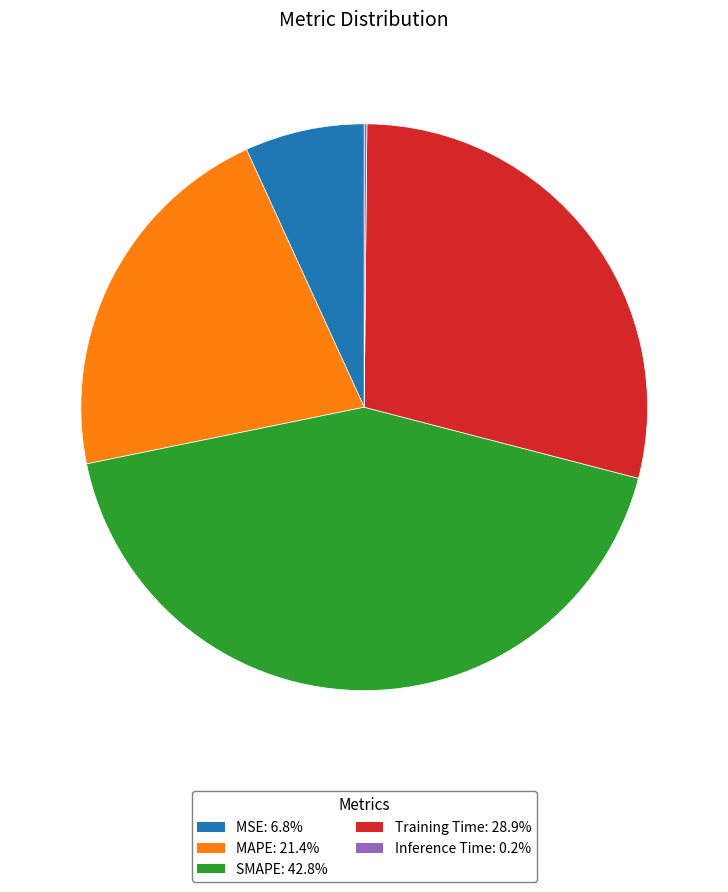

The MAPE slice represents 21% of the pie. True or false?

True